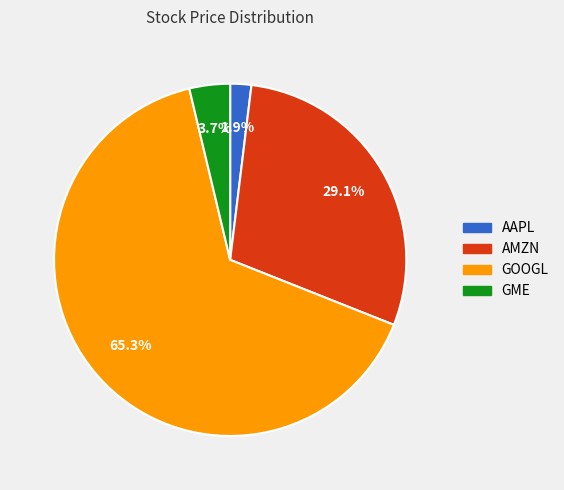

Rank the categories by value from highest to lowest.

GOOGL, AMZN, GME, AAPL